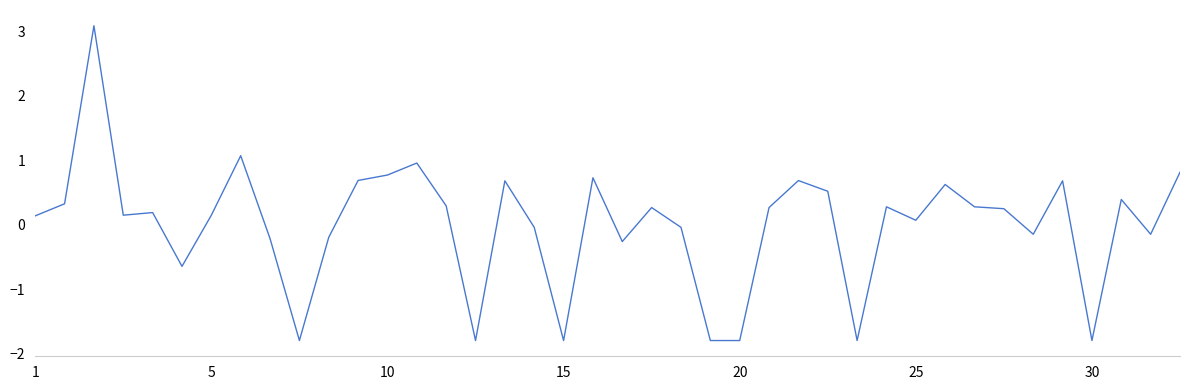

What is the smallest value displayed?

-1.8